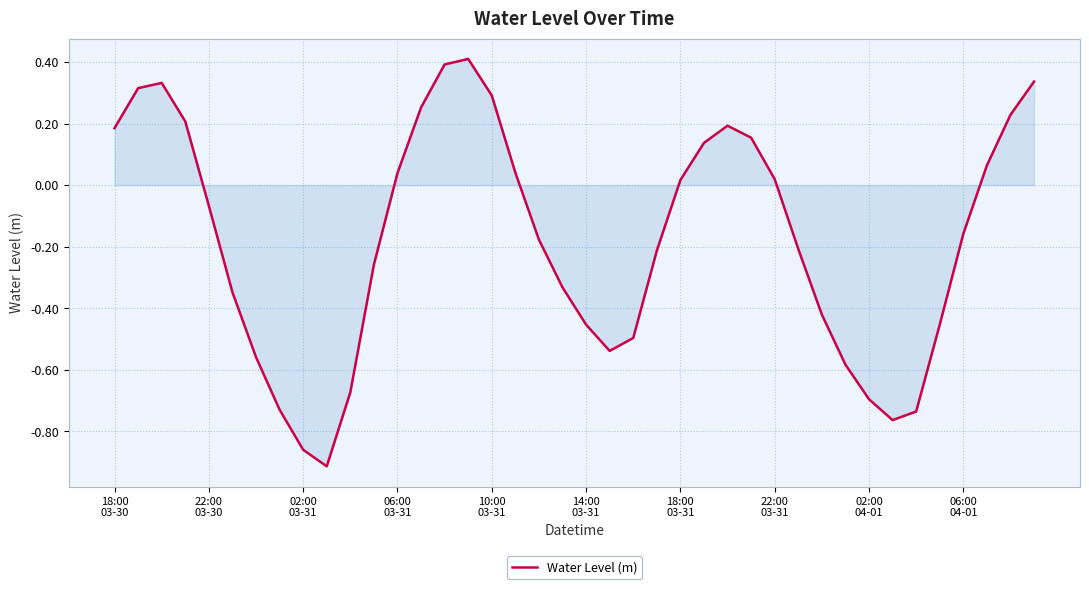

What is the difference between the maximum and minimum values?

1.3